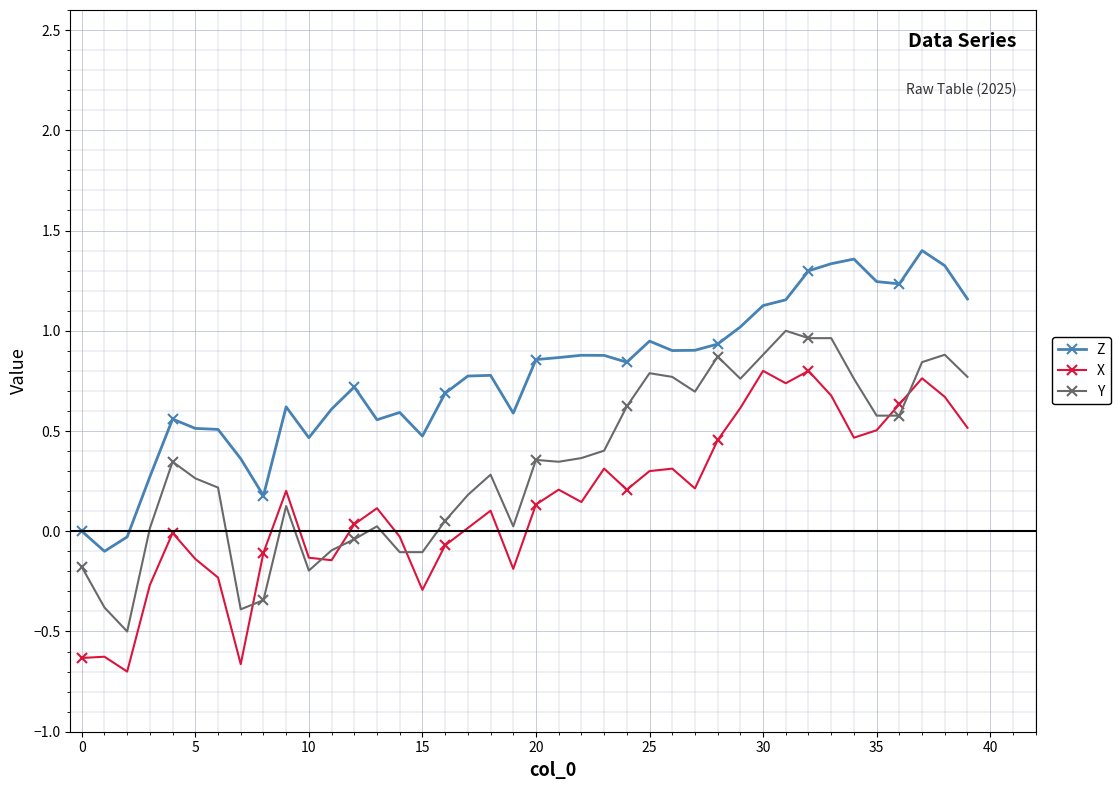

List the series in order of their peak value, lowest first.

X, Y, Z